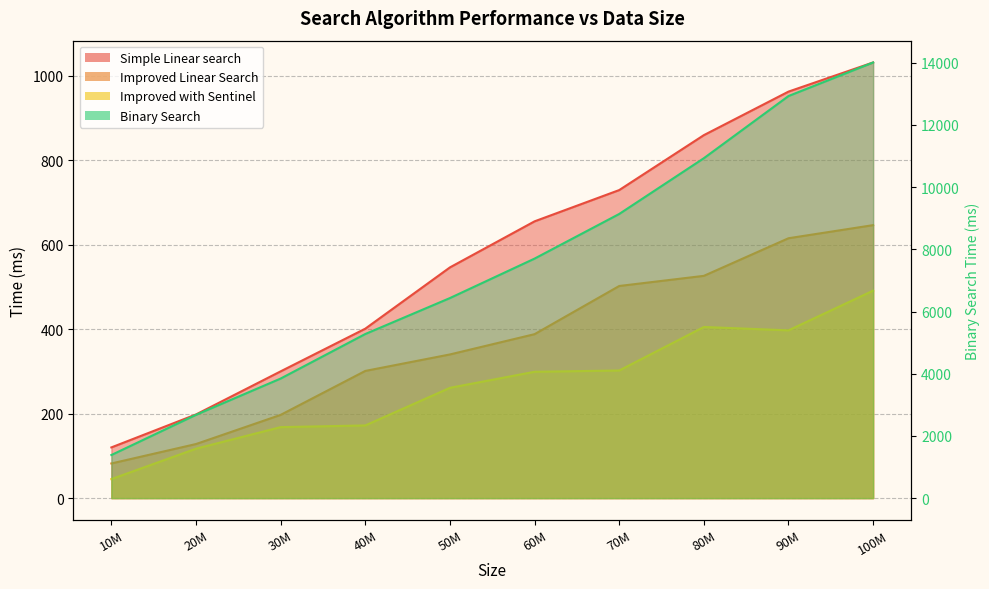

The Simple Linear search series shows 962 at 90M. True or false?

True